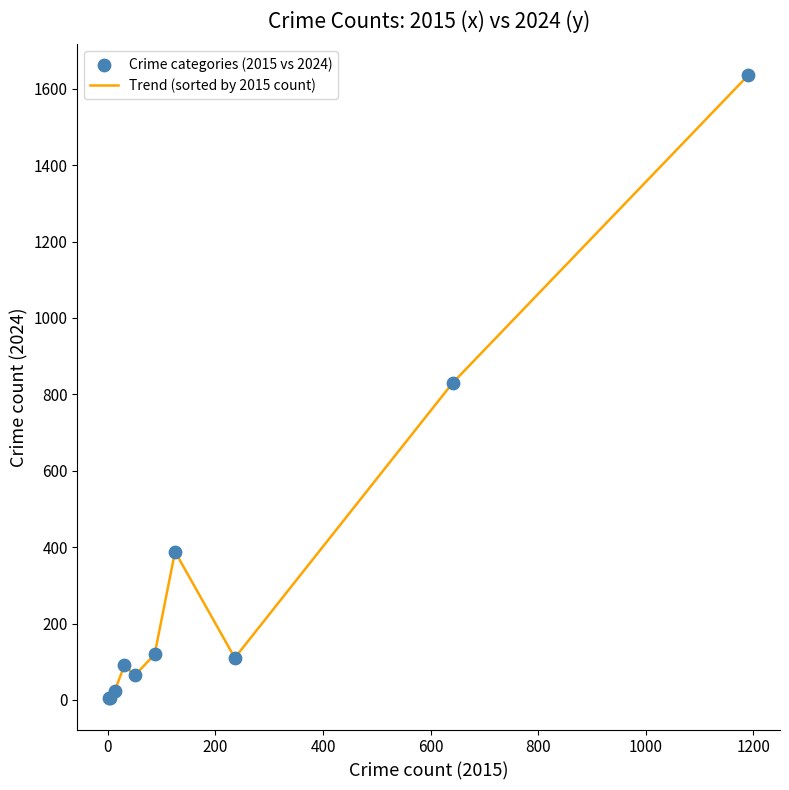

What is the difference between the maximum and minimum values?

1631